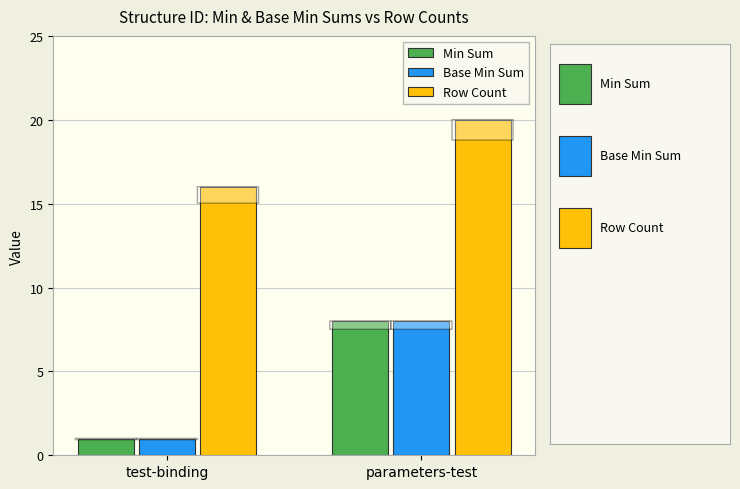

Read the Row Count value at test-binding.

16